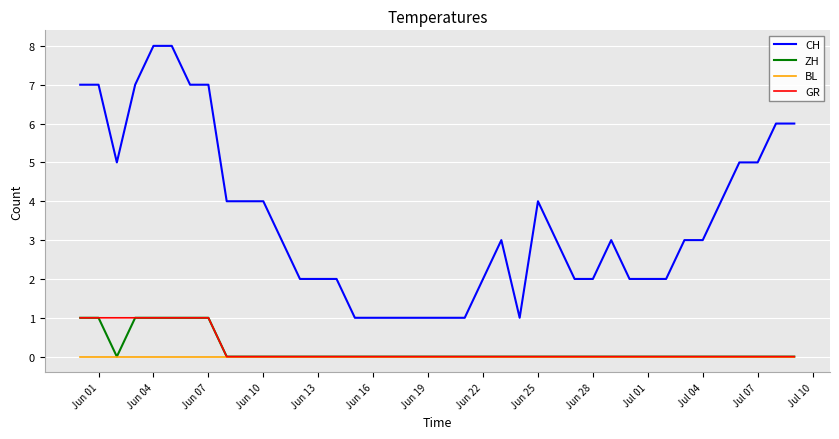

How many GR values are between 0 and 1?

40